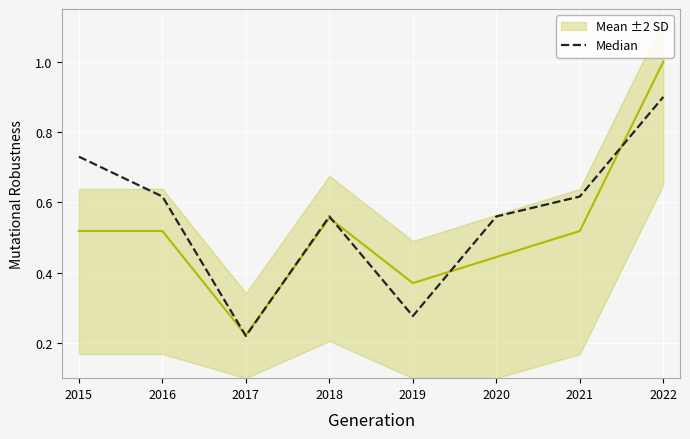

Which series has the largest range (max minus min)?

Mean ±2 SD